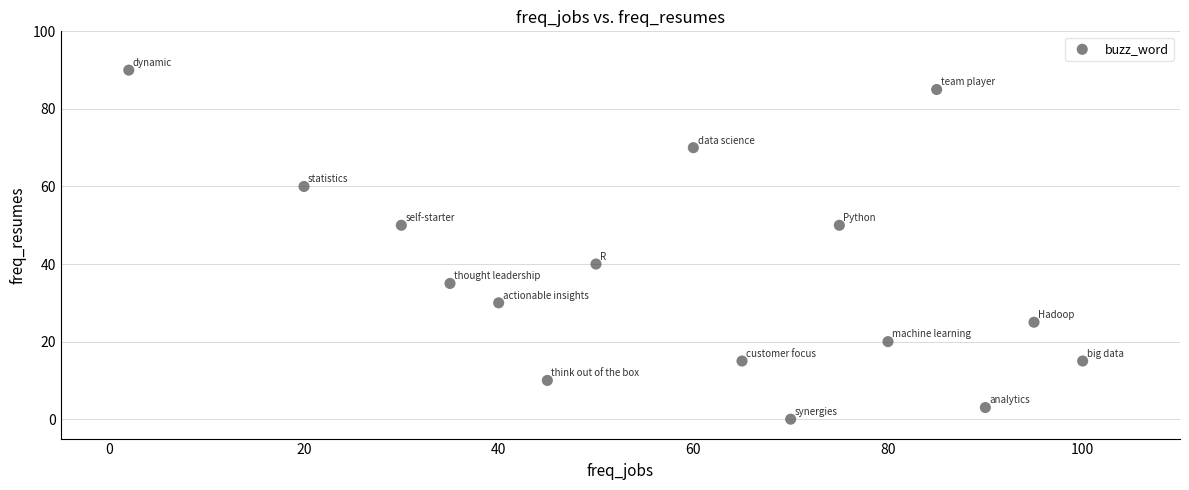

What is the range of X values (max minus min)?

98